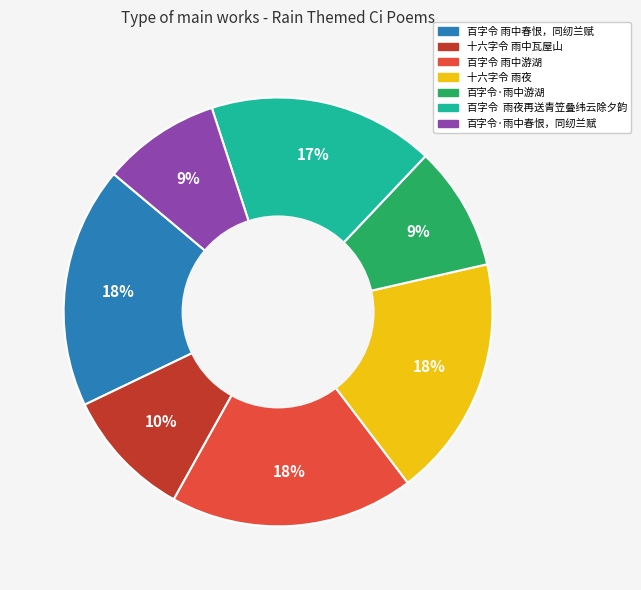

Is there a majority slice in this chart?

No